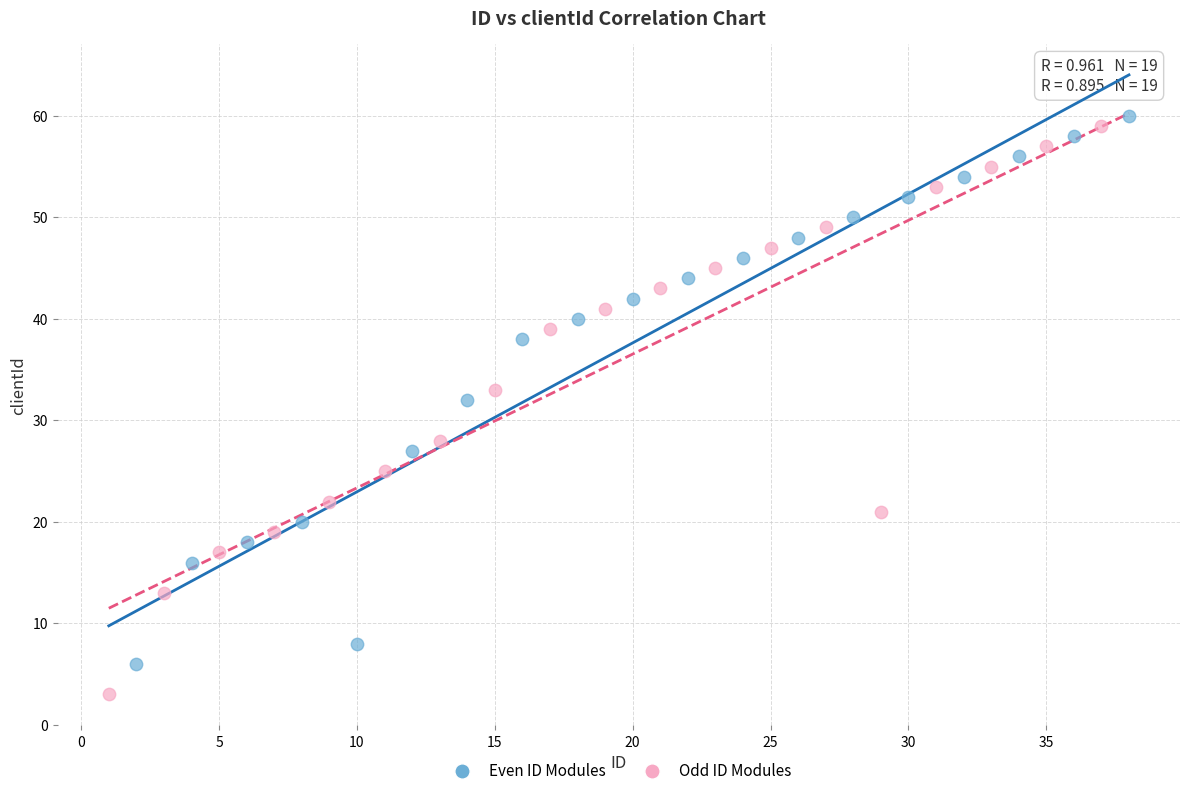

Which series reaches the minimum Y coordinate?

Odd ID Modules